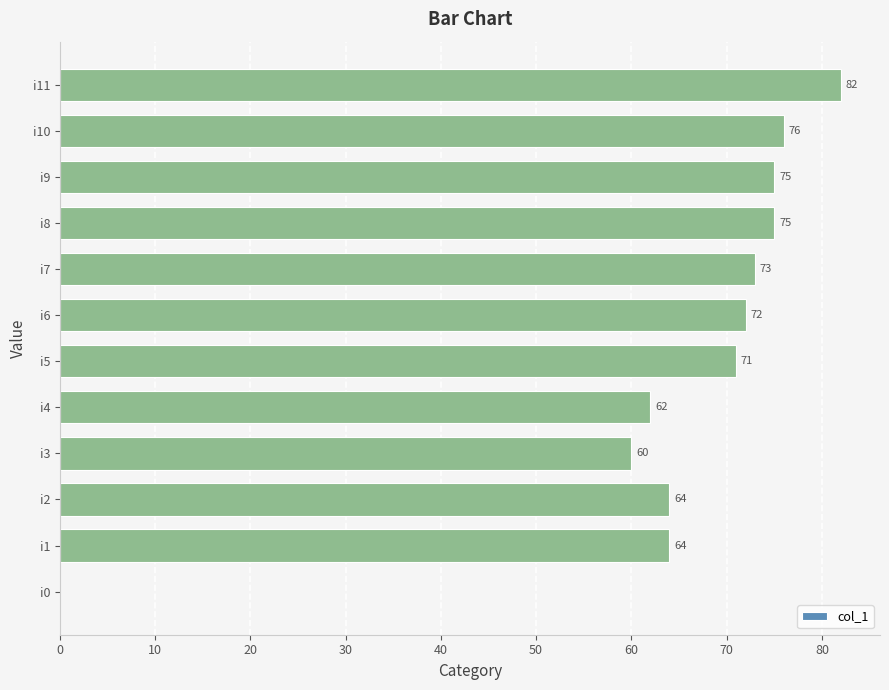

Where is the data nearest to the value 41?

i3